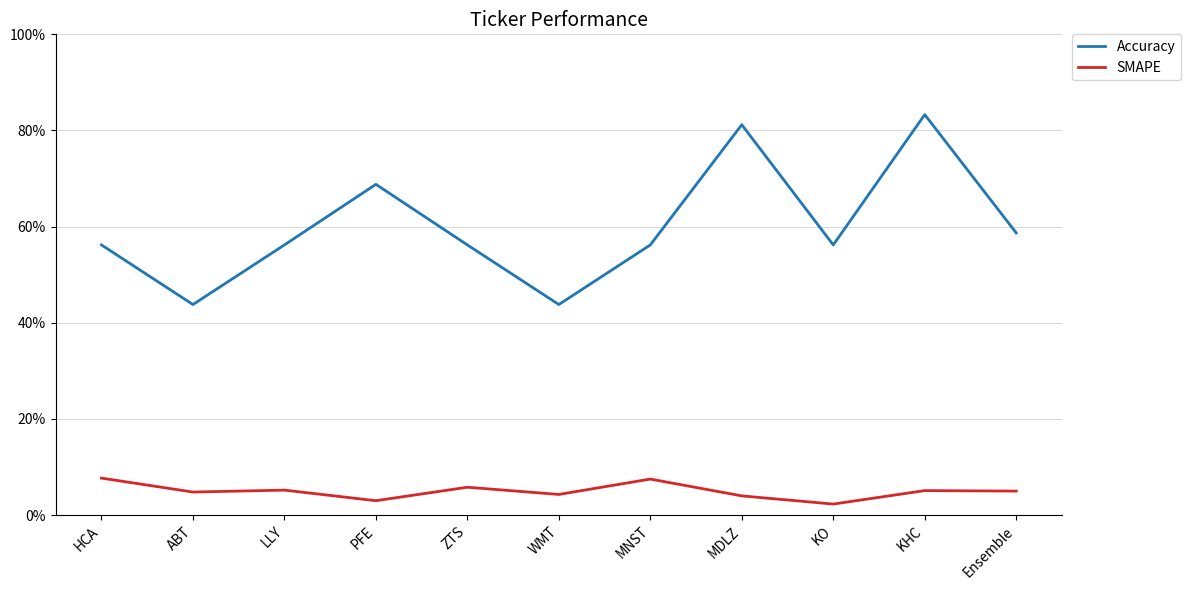

Rank the series by their average value, from lowest to highest.

SMAPE, Accuracy